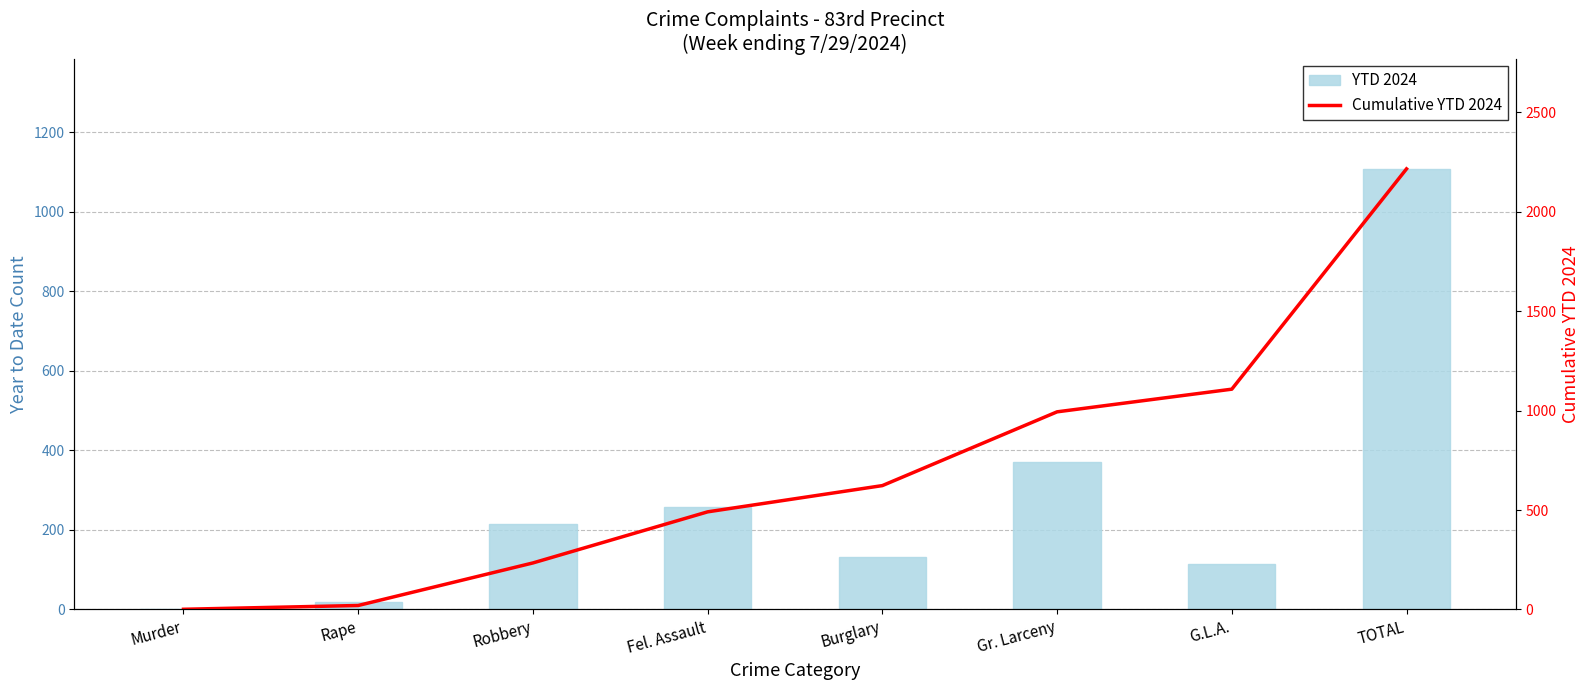

What is the difference between the Cumulative YTD 2024 values at Murder and TOTAL?

2215